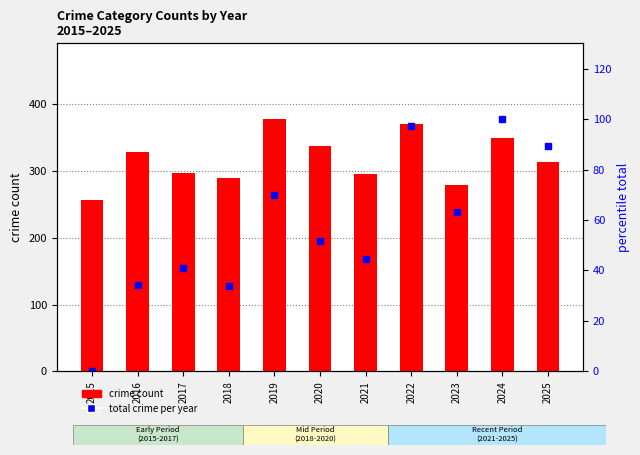

What is the approximate value of total crime per year at 2025?

89.4